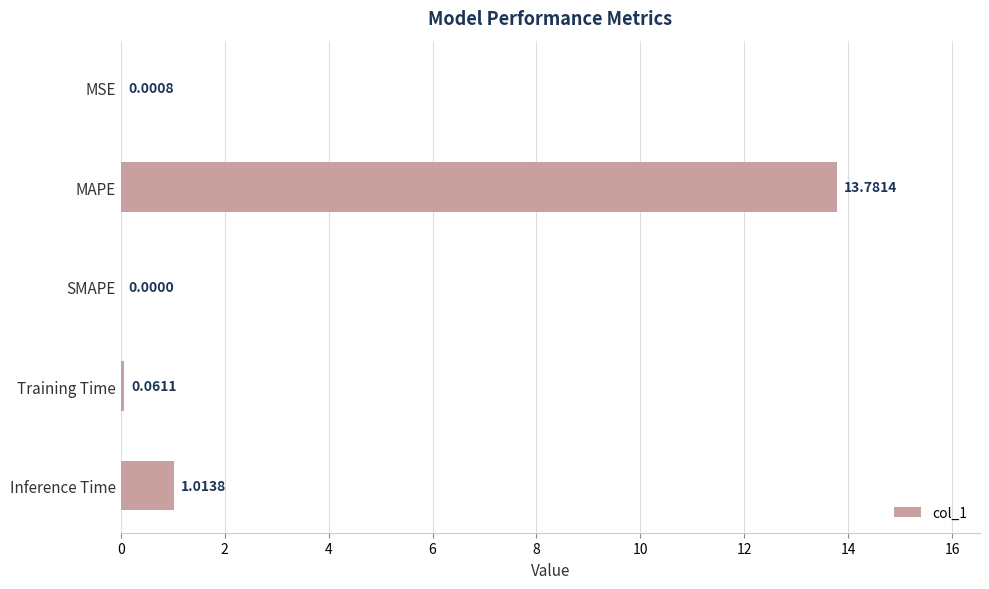

How many series are shown in this chart?

1